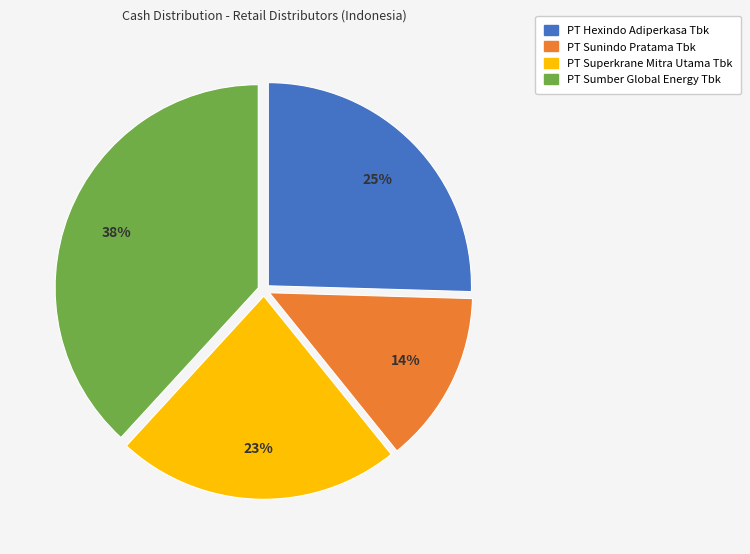

The PT Sunindo Pratama Tbk slice represents 14% of the pie. True or false?

True